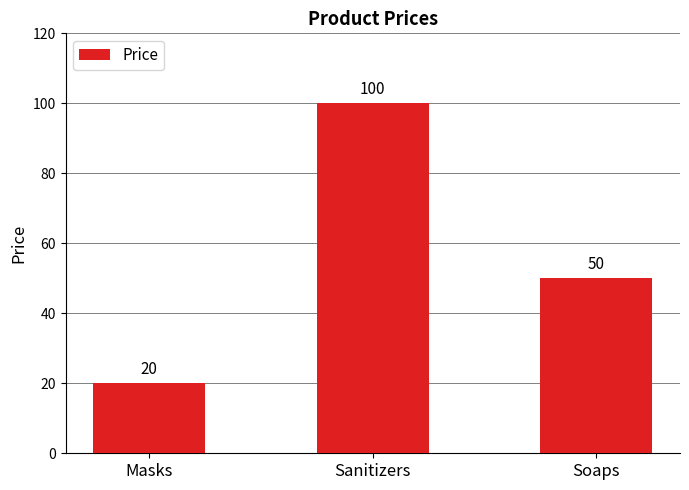

Does the chart contain any negative values?

No